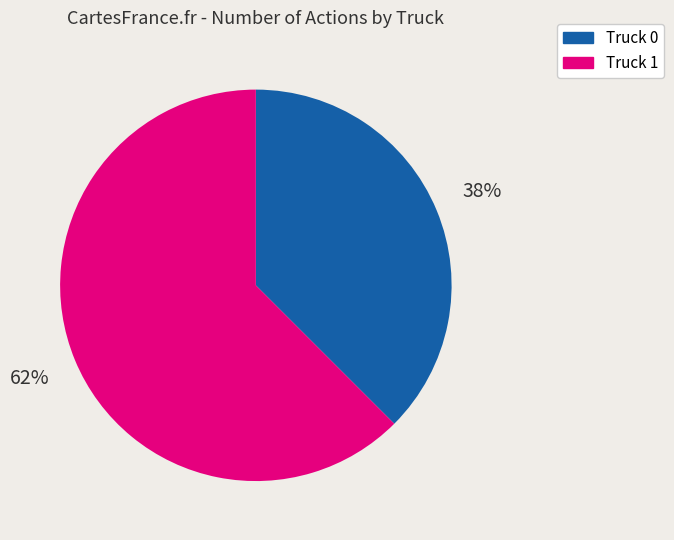

How many segments does this pie chart have?

2